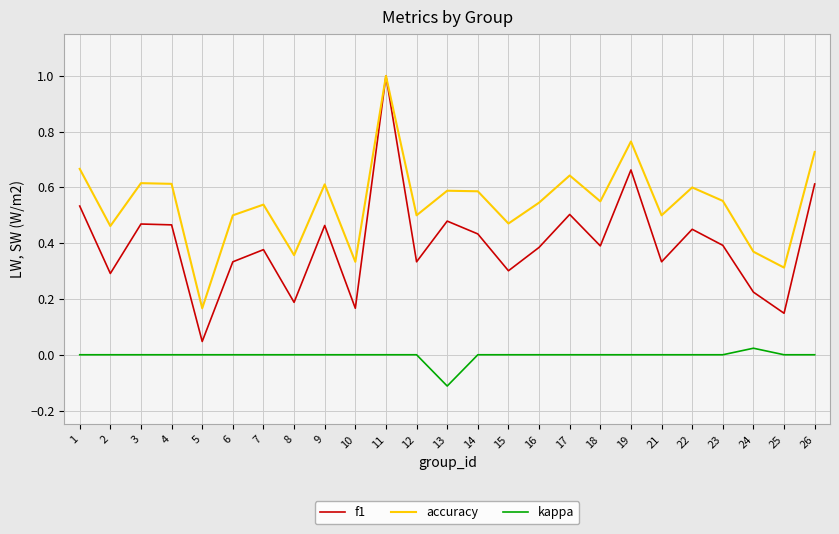

What is the greatest value displayed?

1.0